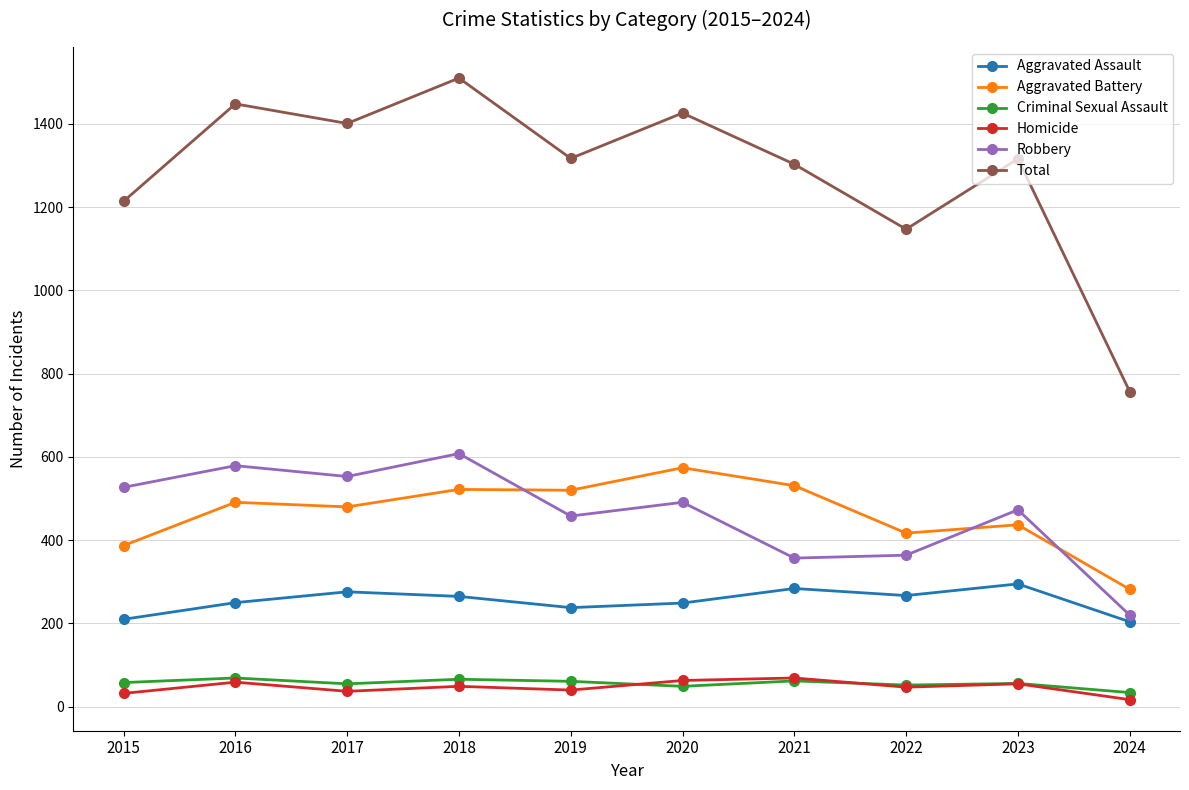

How many values in the Homicide series are below 49?

5